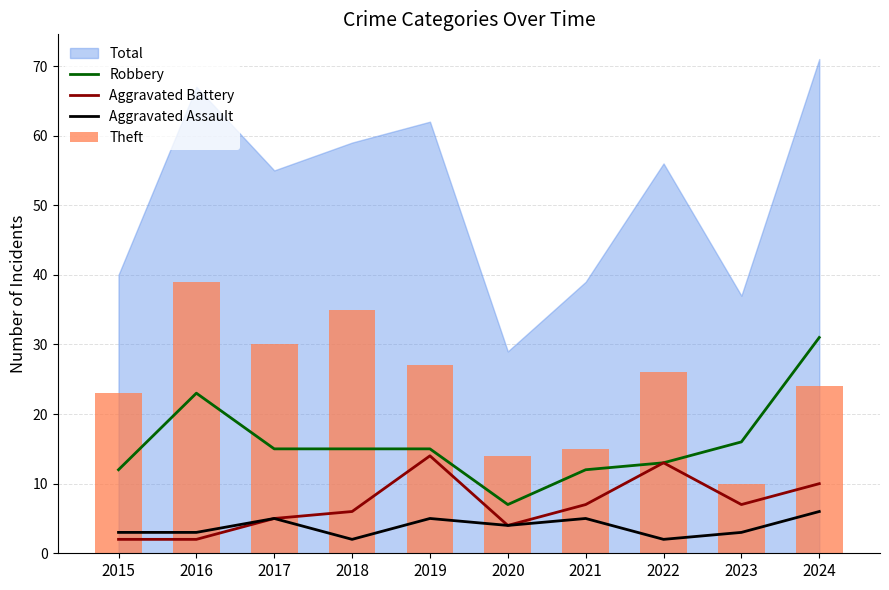

Which has a higher value, 2022 or 2020?

2022